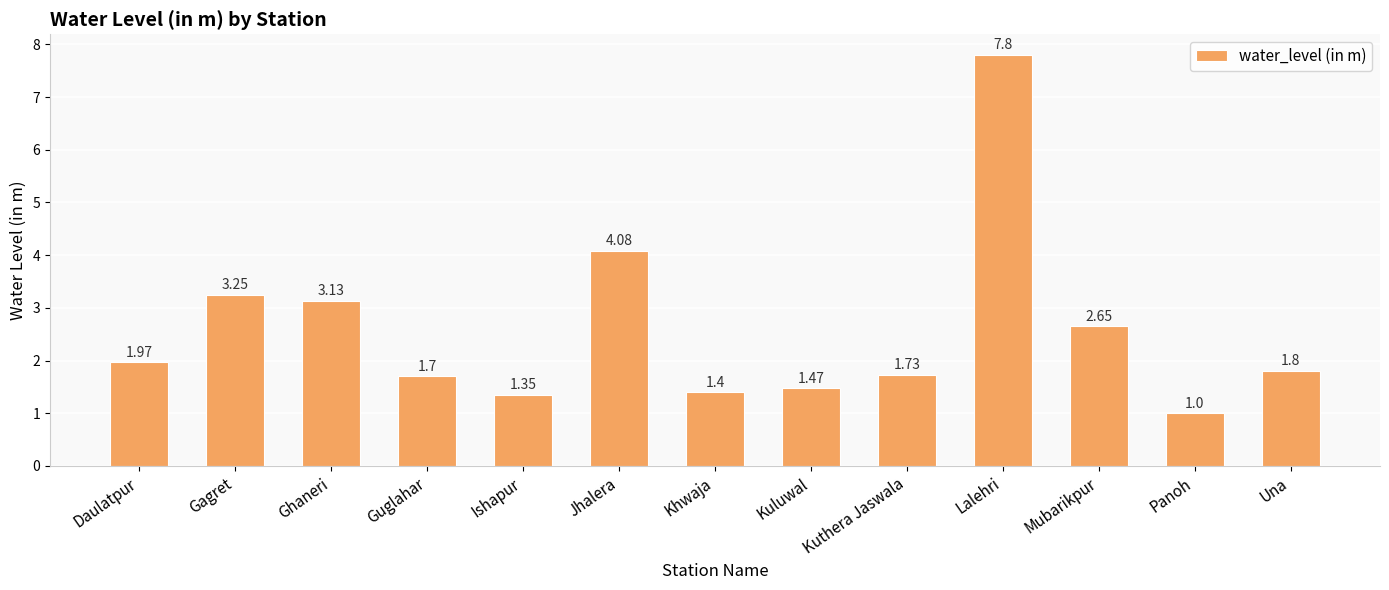

Which label corresponds to the smallest value in the chart?

Panoh